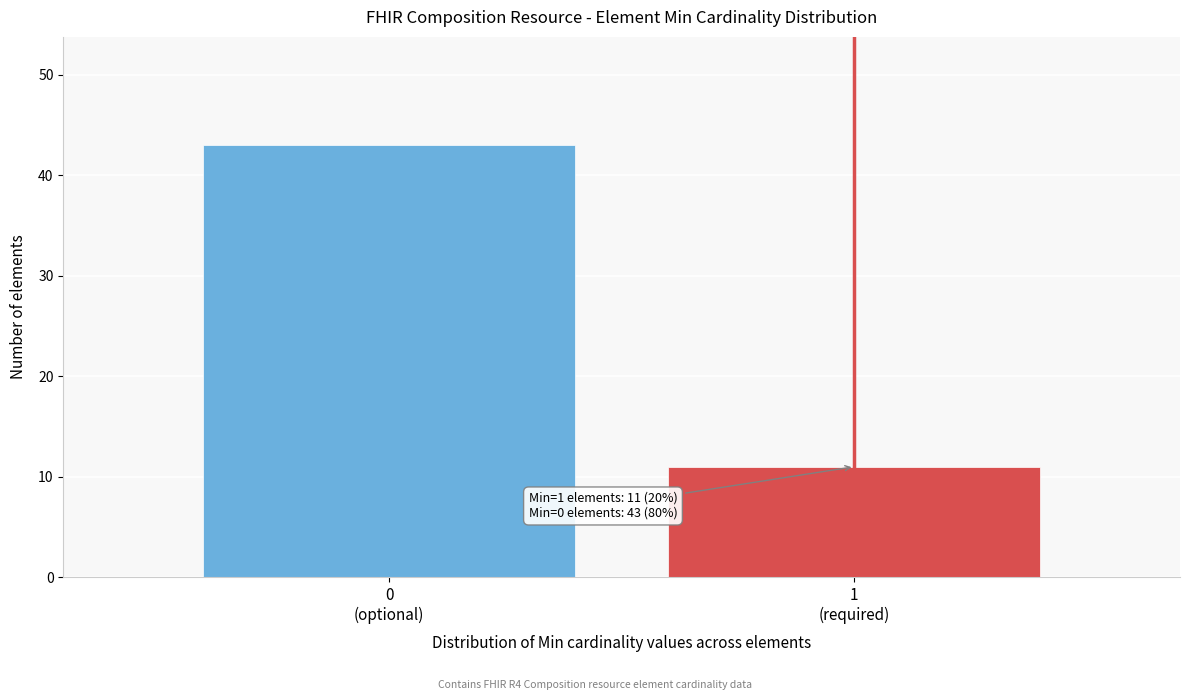

Reading left to right, transcribe all the data shown in this chart.

43	11